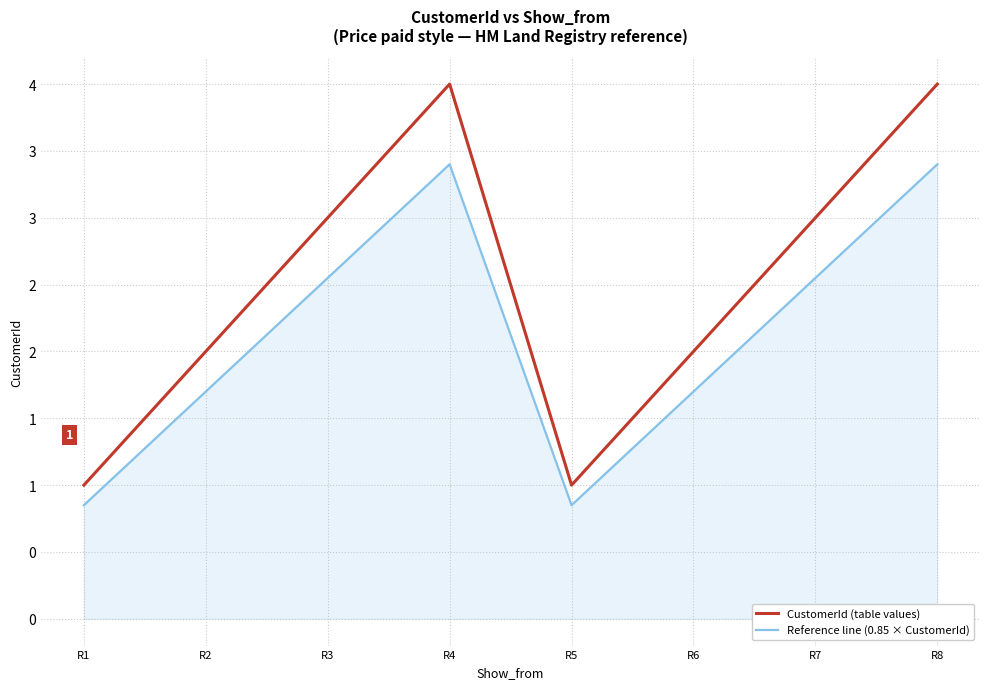

The Reference line (0.85 × CustomerId) series shows 0.6 at R2. True or false?

False